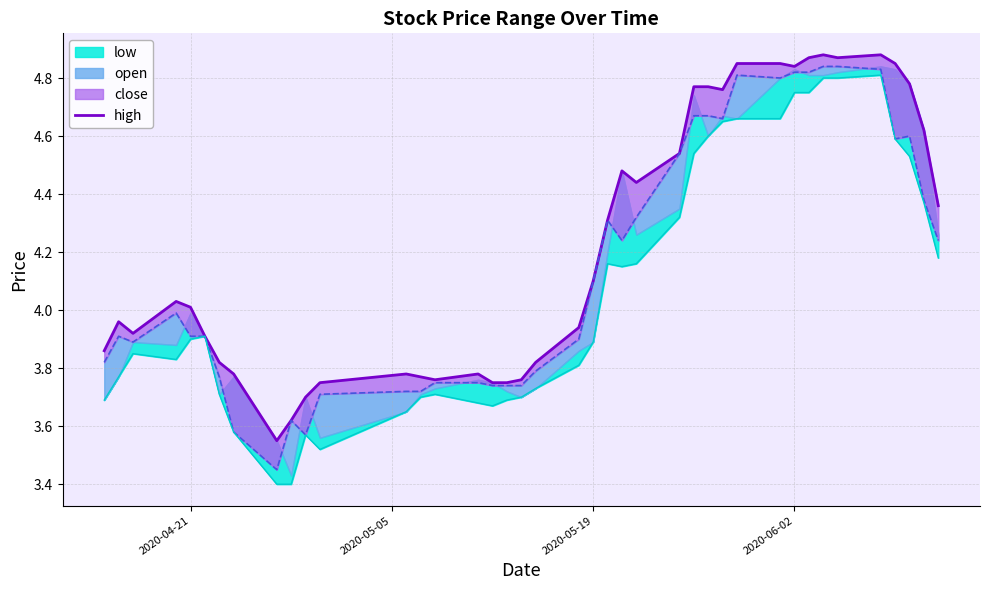

The chart shows a value of 7.6 at 35. True or false?

False